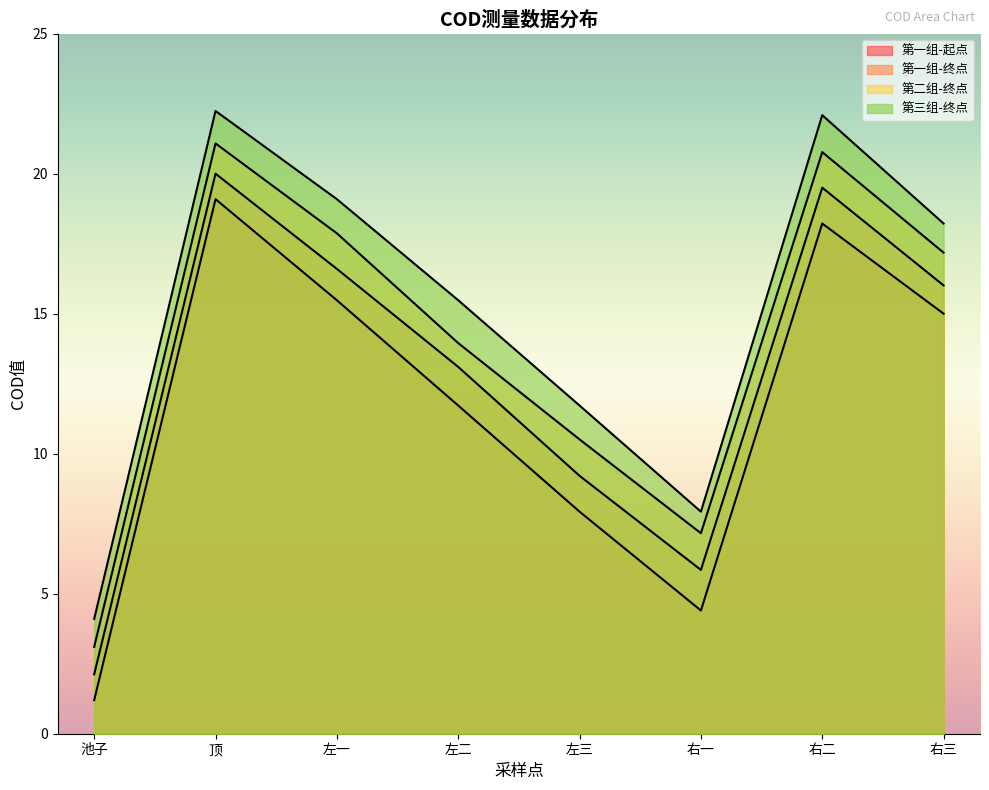

What is the label of the 7th point from the right?

顶